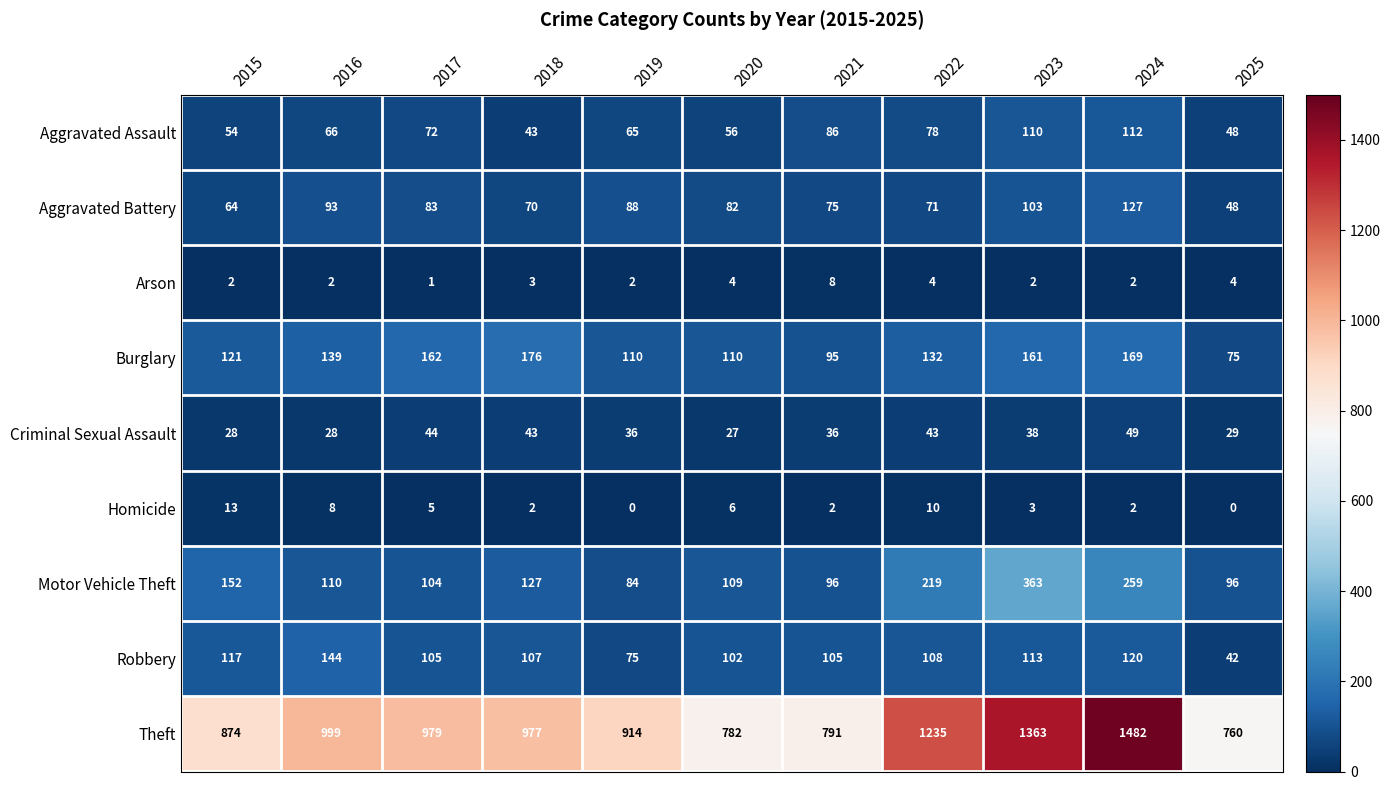

Read the Aggravated Battery value at 2020, to the nearest 10.

80